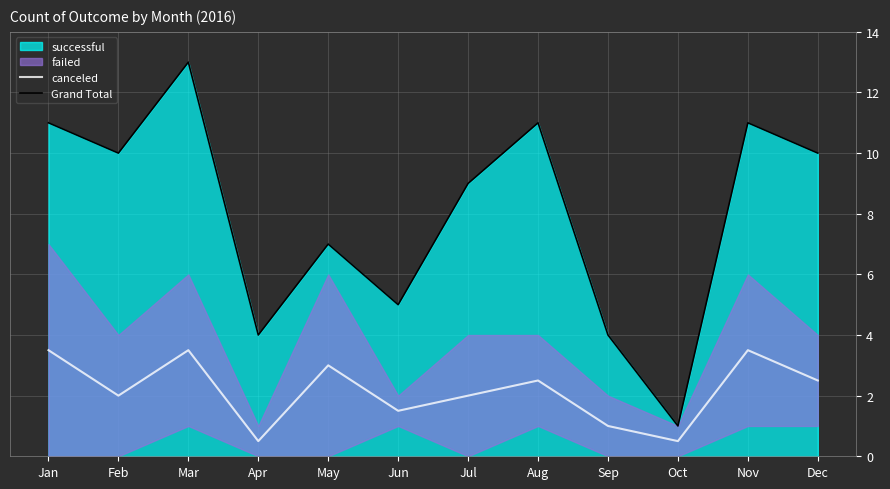

Read the Grand Total value at May.

7.0